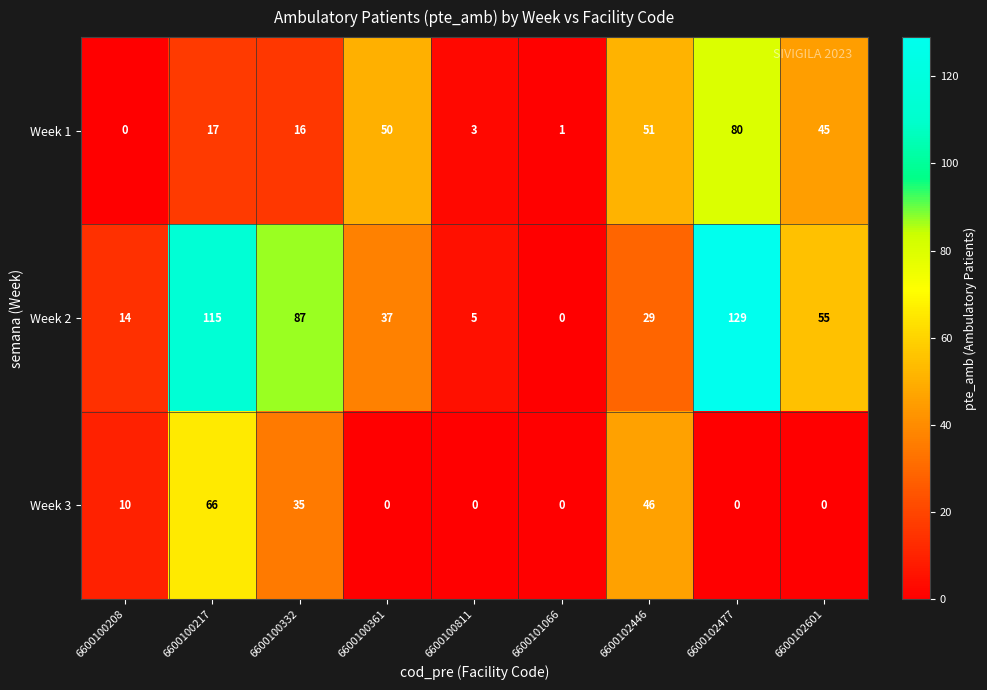

What is the maximum value shown in the chart?

129